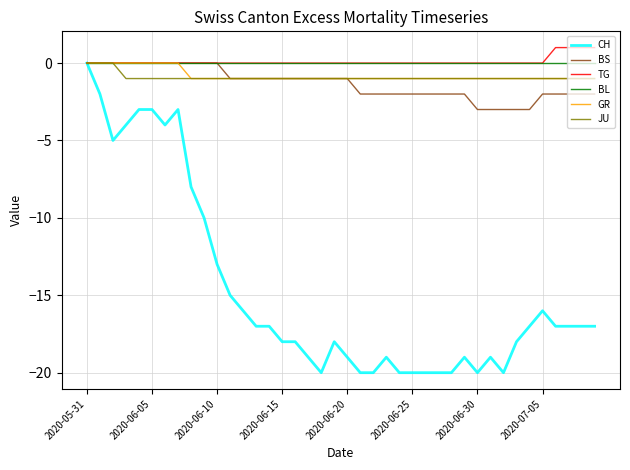

Which series has the largest range (max minus min)?

CH